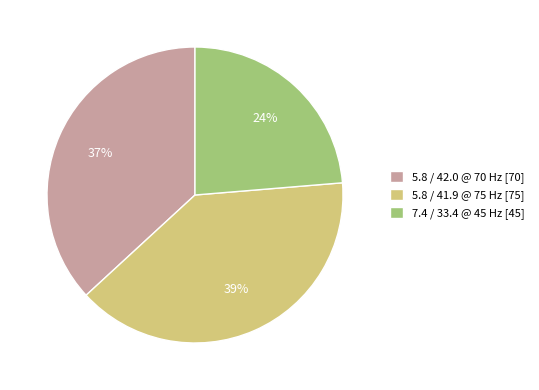

Count the number of slices in the pie.

3